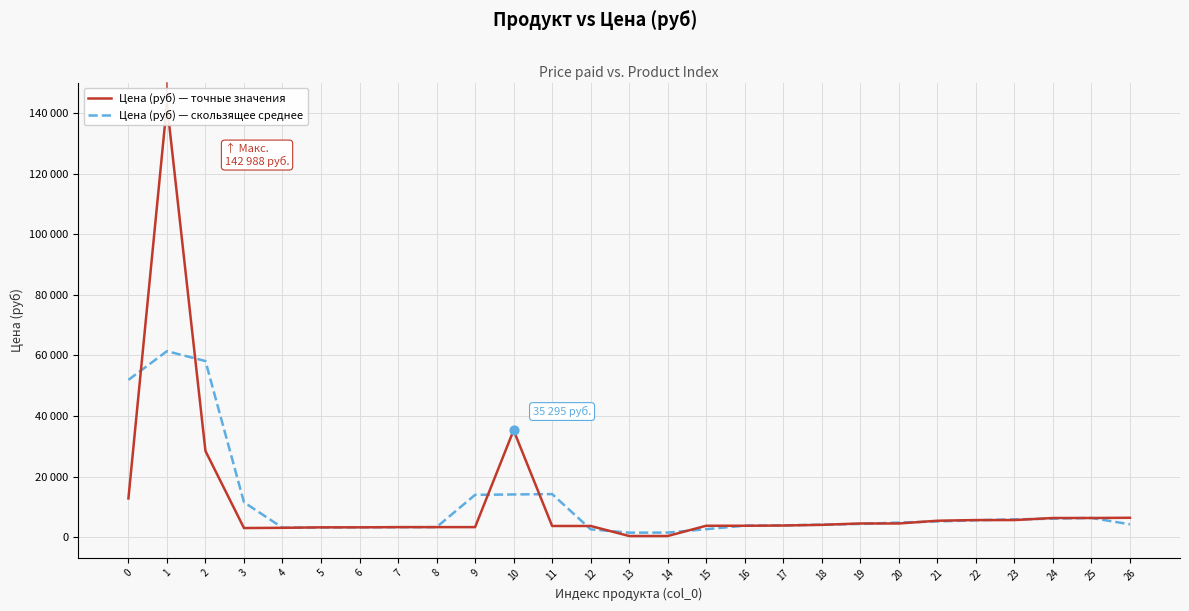

Which series has the largest total across all categories?

Цена (руб) — точные значения